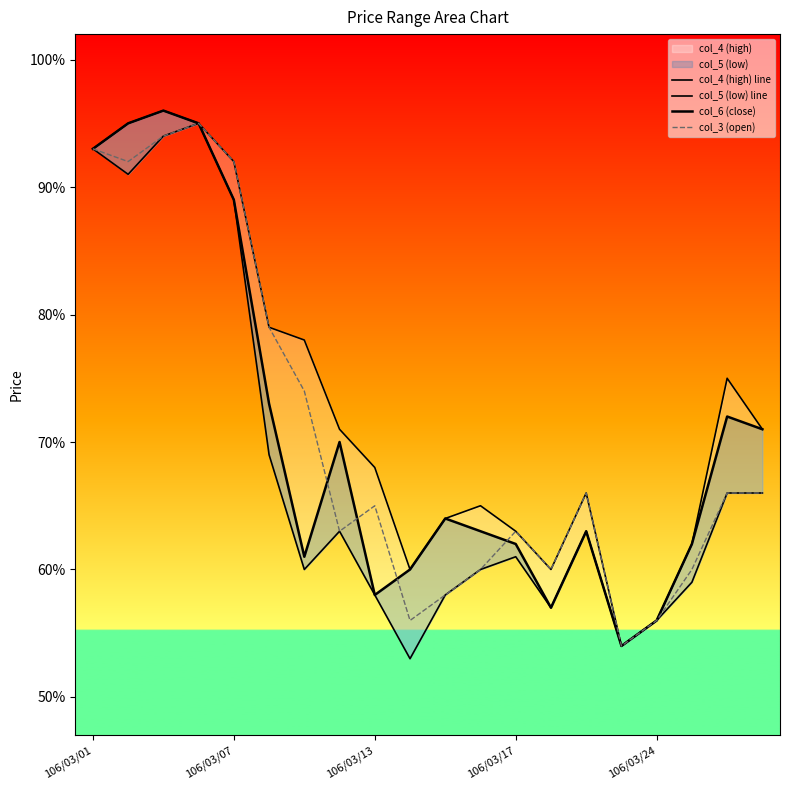

True or false: col_4 (high) line and col_6 (close) cross at least once.

False